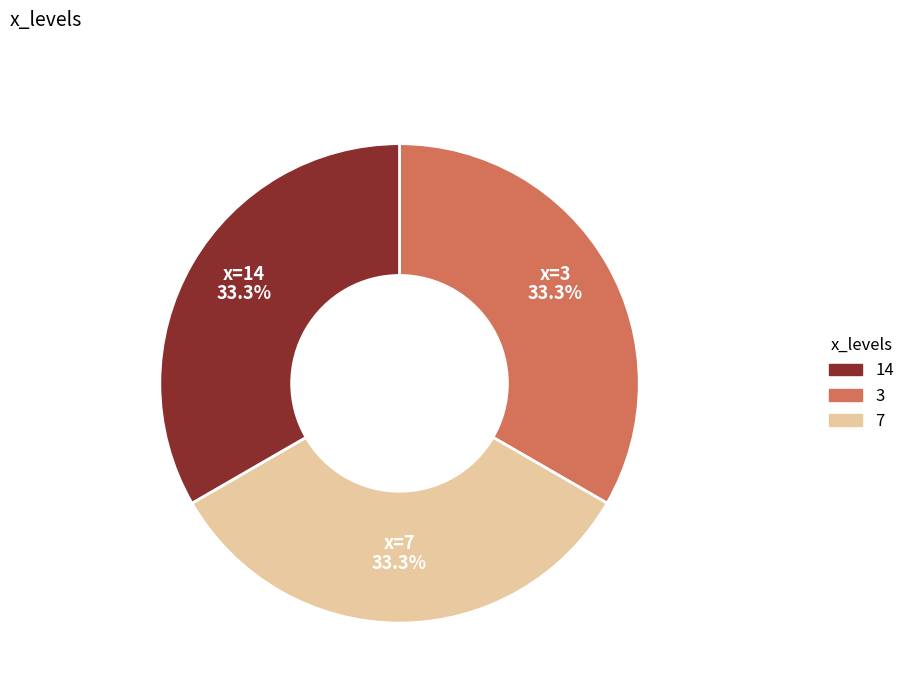

Is there any slice that represents more than half of the pie?

No